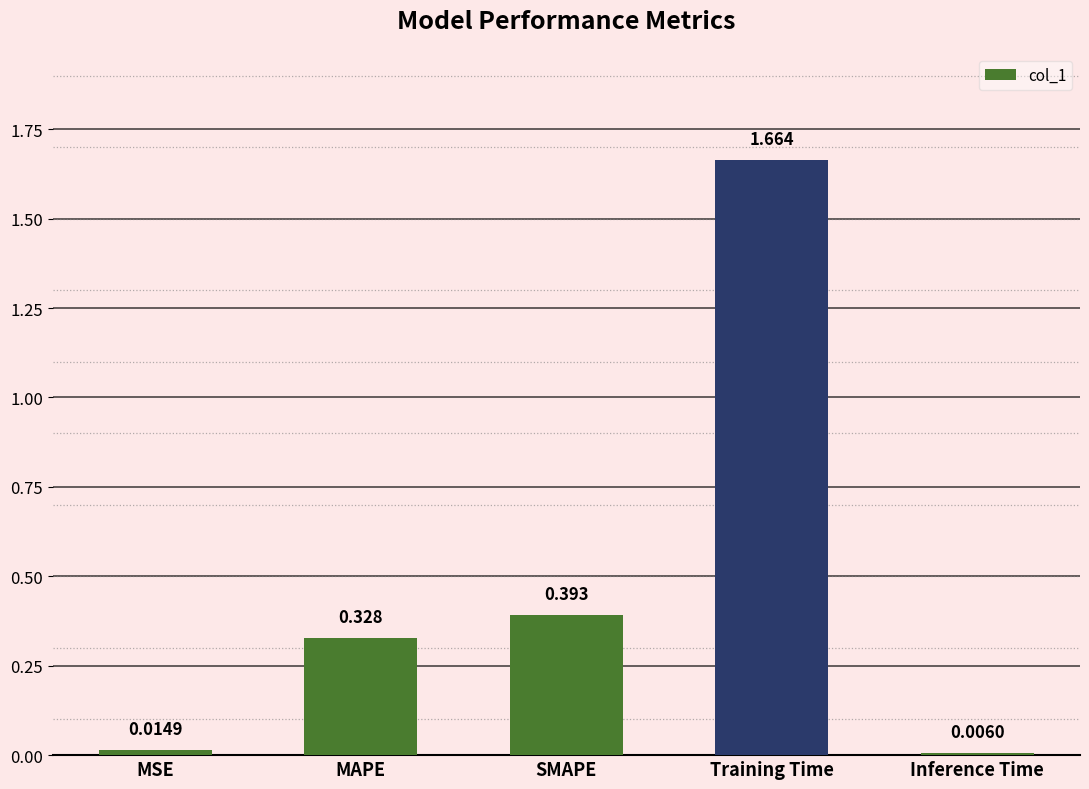

What is the change in value from Training Time to Inference Time?

-1.7